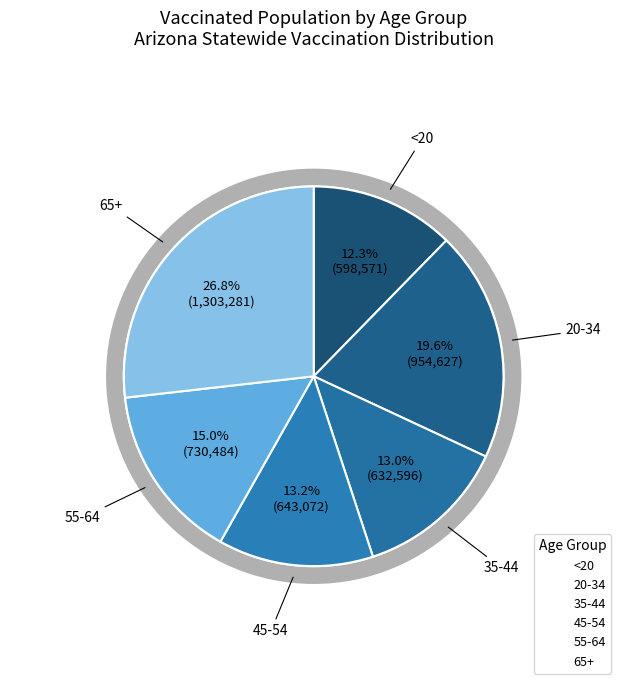

Which slice is the largest?

65+